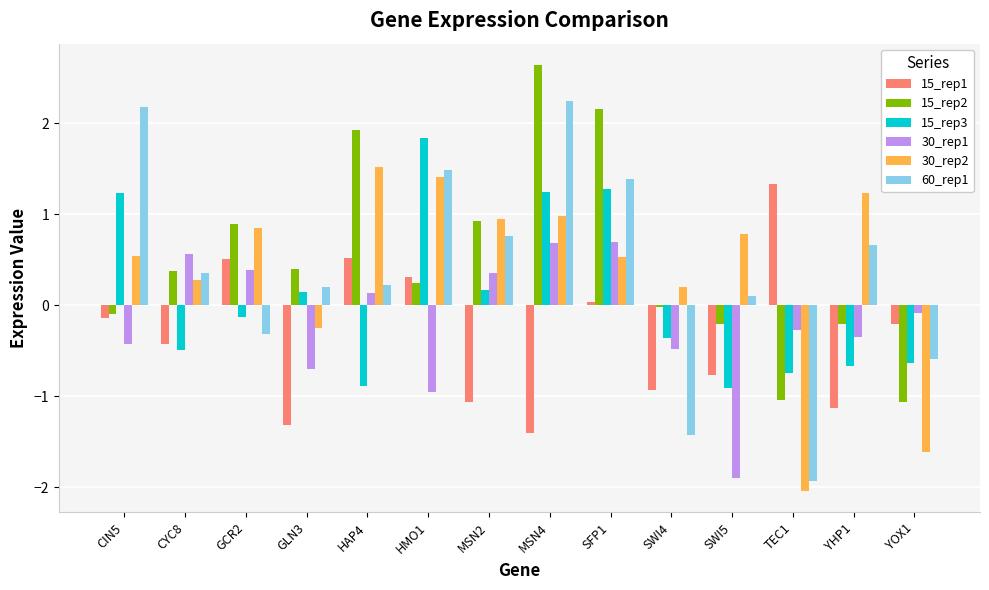

How many groups of bars are there?

14